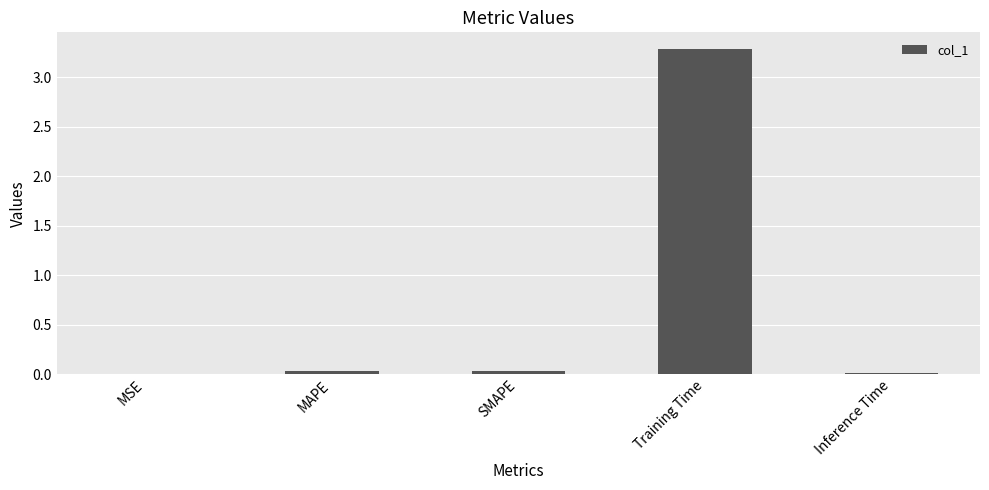

What is the greatest value displayed?

3.3